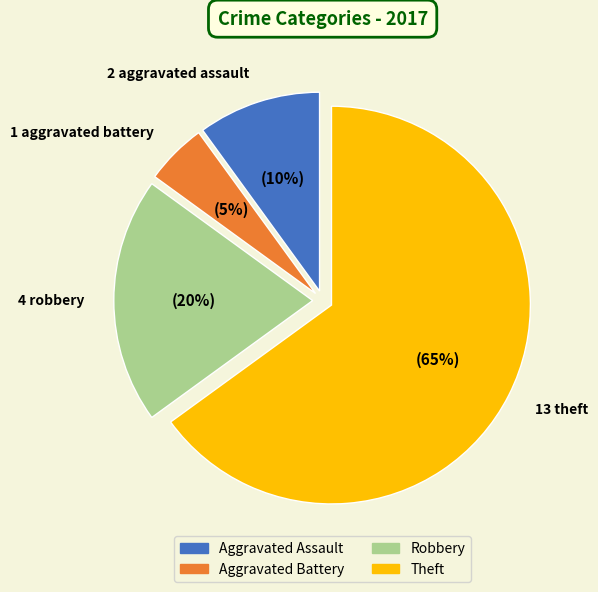

Is it true that Robbery is 11% of the pie?

False